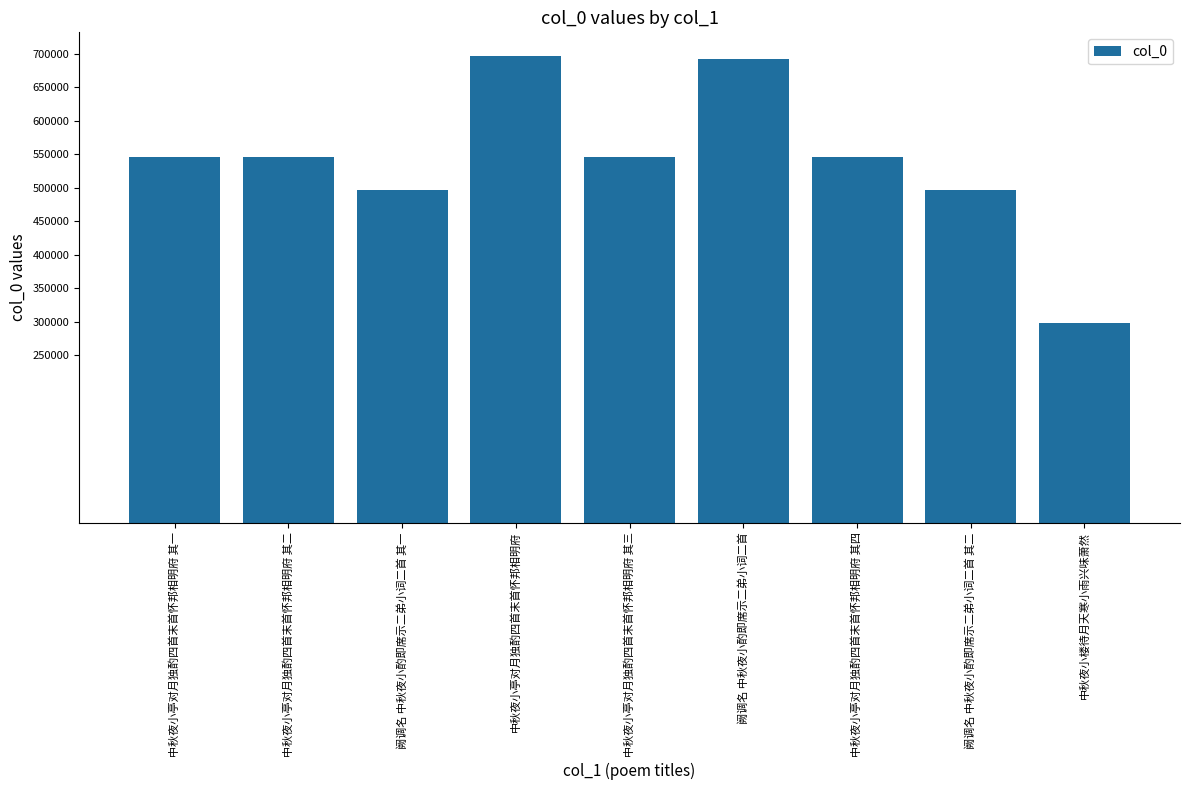

What is the approximate value at 中秋夜小亭对月独酌四首末首怀邦相明府, to the nearest 100?

697400